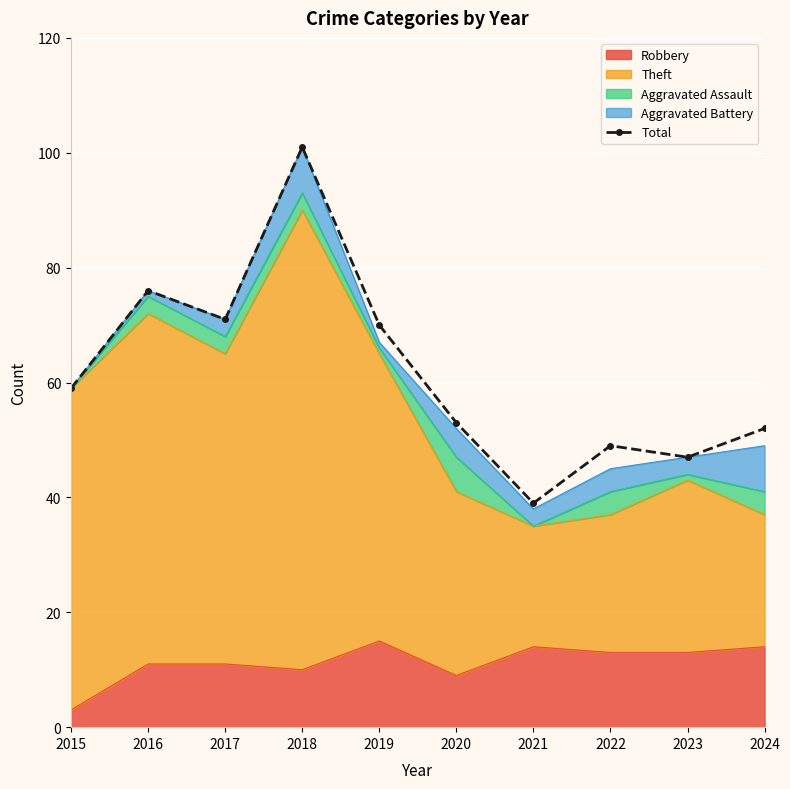

At which label is the value closest to 70?

2019